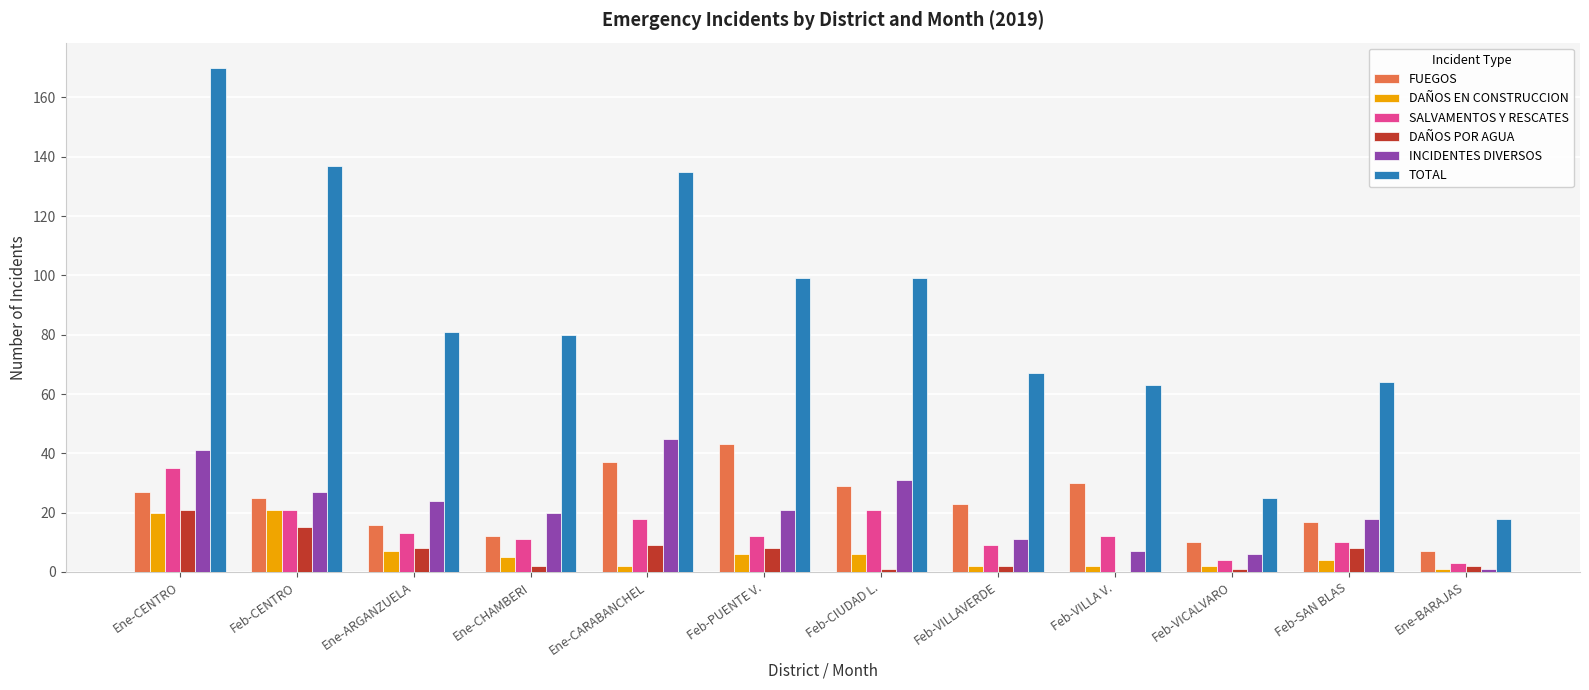

What are all the series names shown in the legend?

FUEGOS, DAÑOS EN CONSTRUCCION, SALVAMENTOS Y RESCATES, DAÑOS POR AGUA, INCIDENTES DIVERSOS, TOTAL